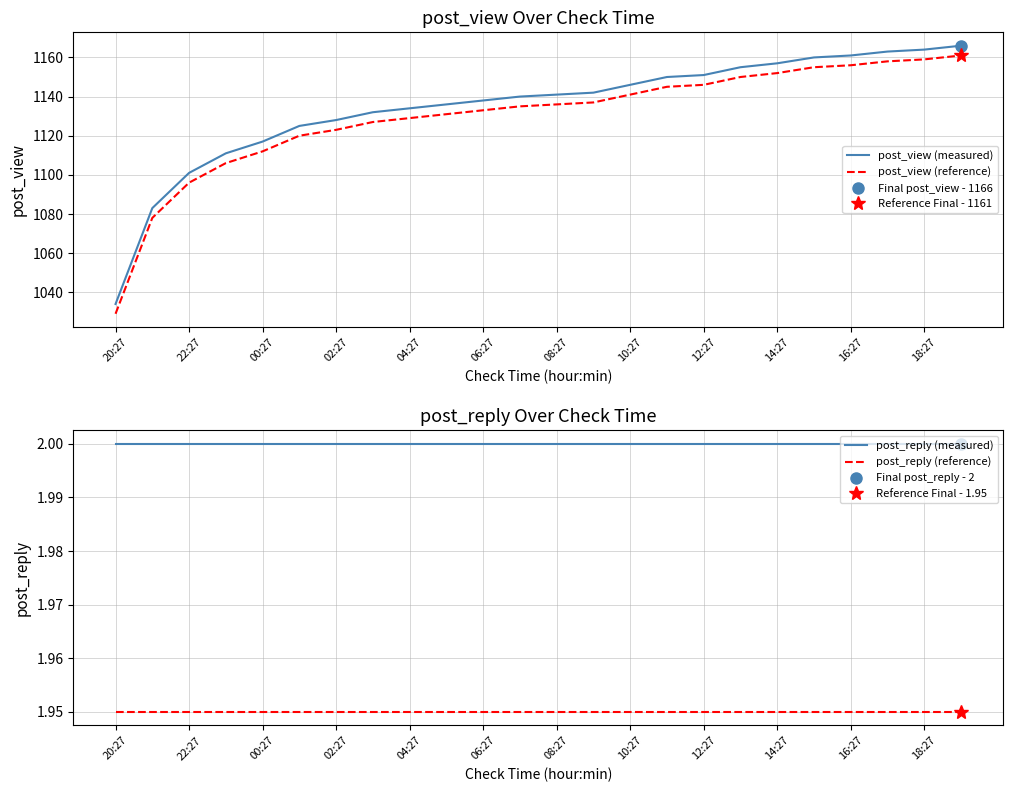

Which series has the widest spread of values?

post_view (measured)